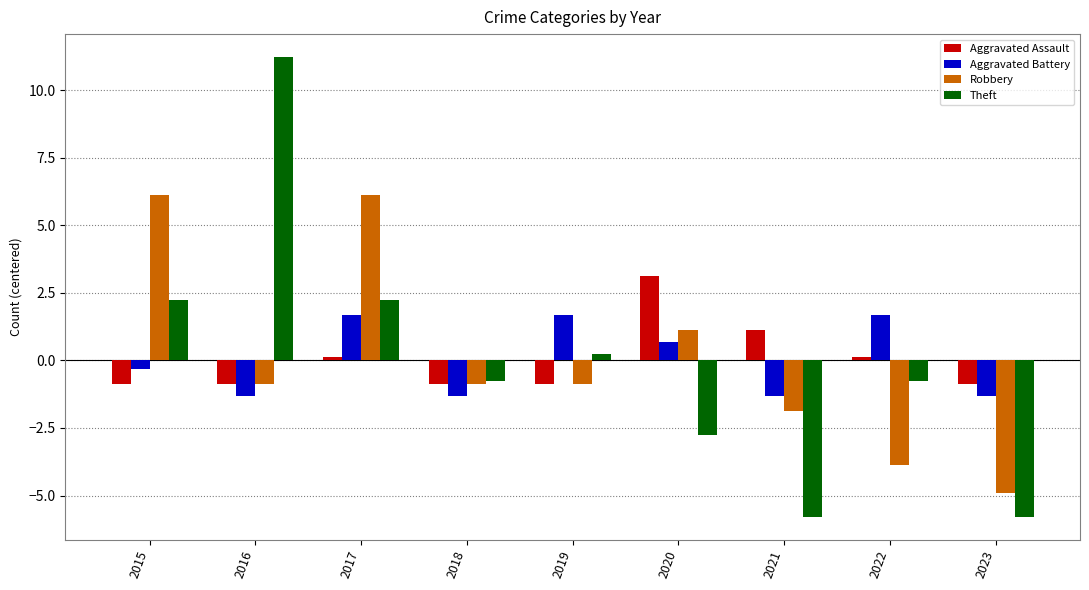

How many bars are there in total?

36